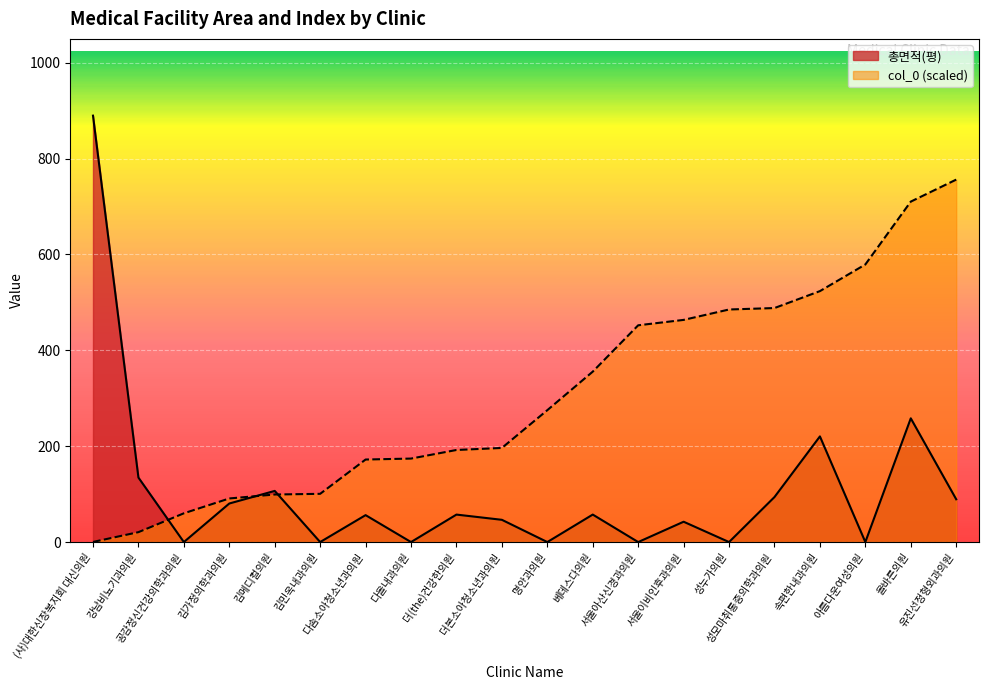

At which label does col_0 first exceed 275?

명안과의원